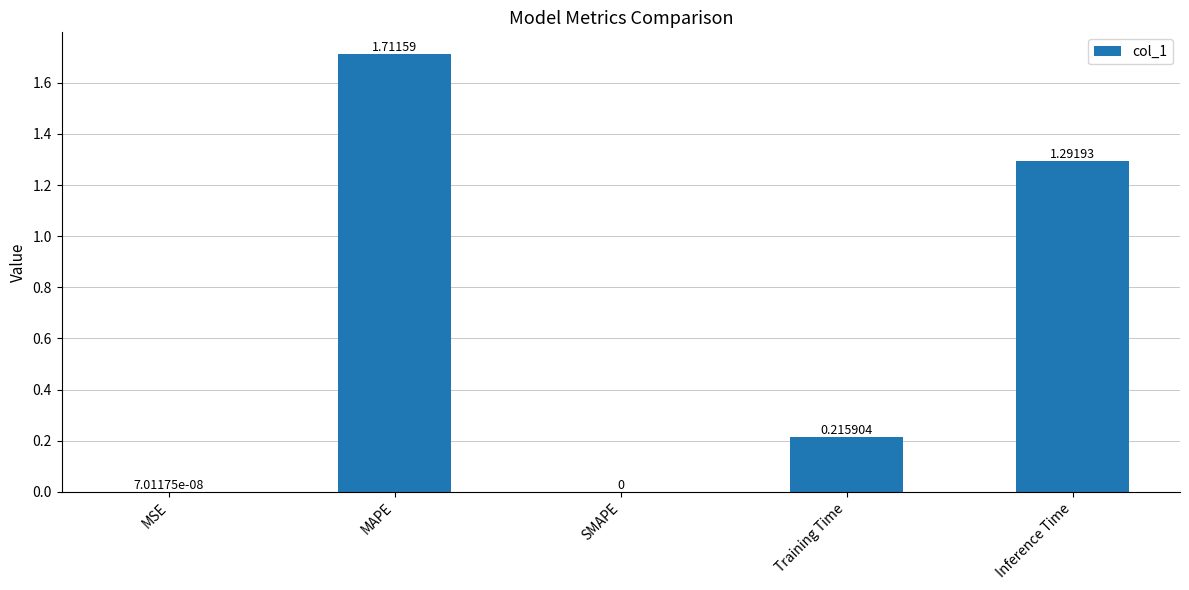

What is the change in value from MSE to Inference Time?

+1.3